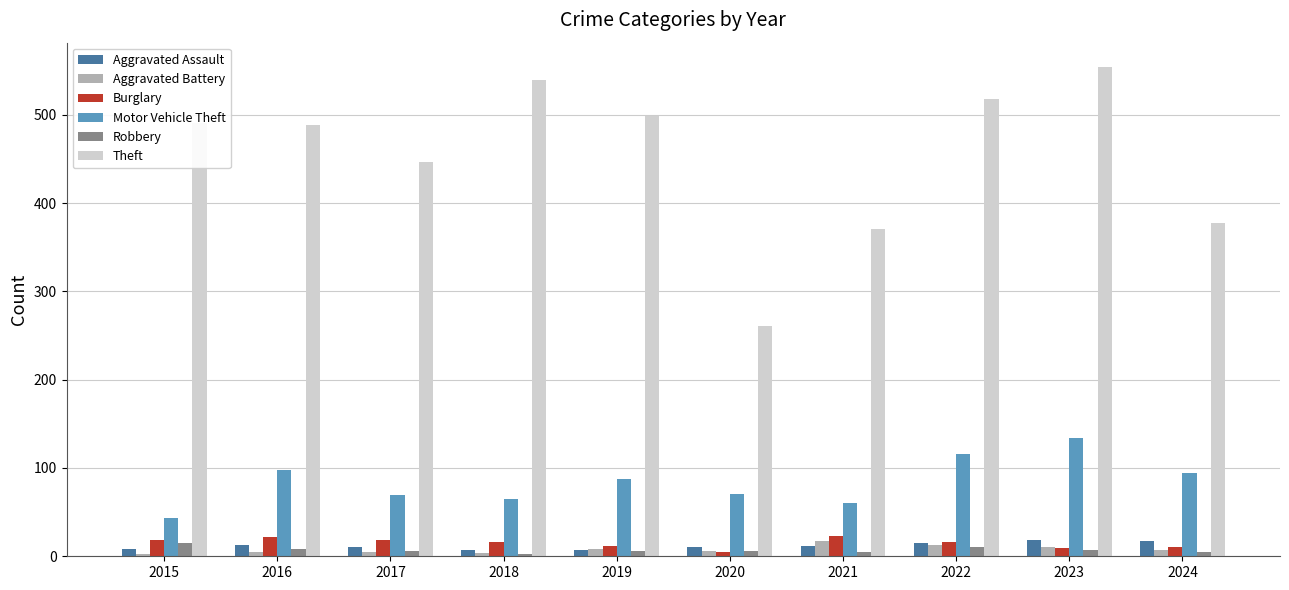

Which series has the widest spread of values?

Theft